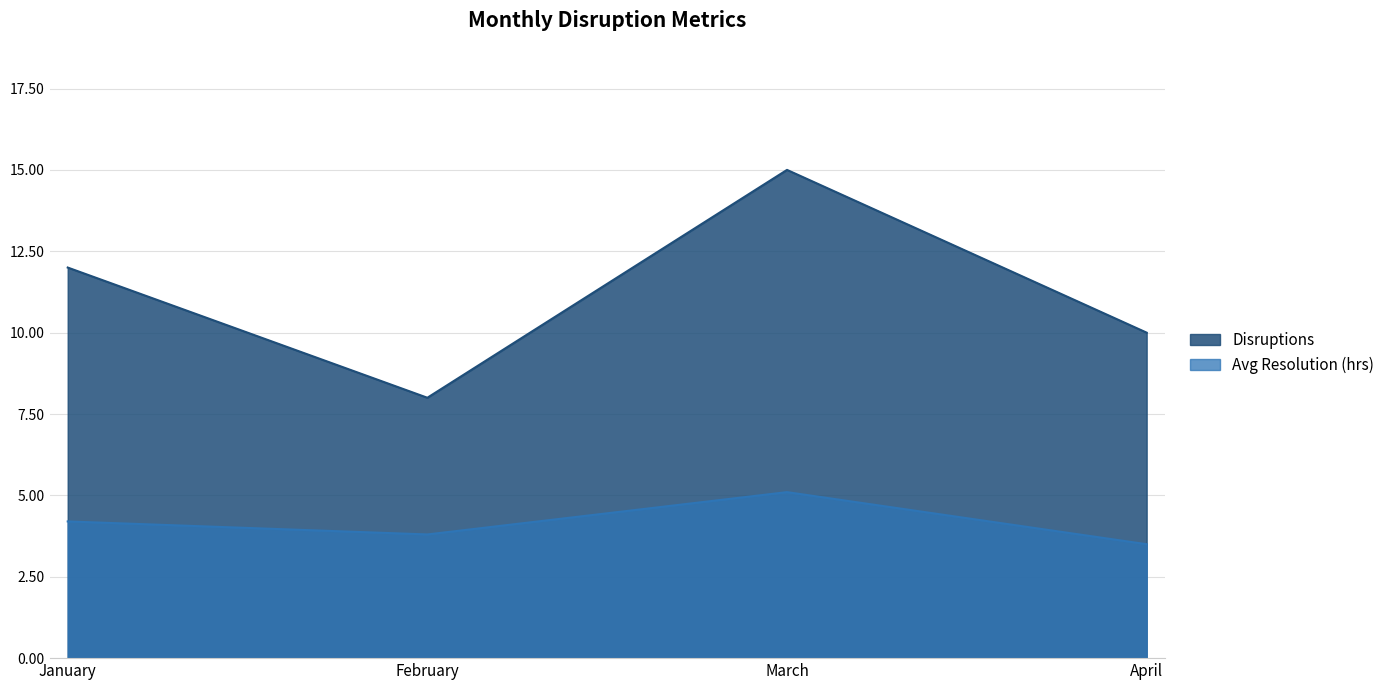

Reading left to right, list all the values displayed in this chart.

Disruptions: January=12.0	February=8.0	March=15.0	April=10.0
Avg Resolution (hrs): January=4.2	February=3.8	March=5.1	April=3.5